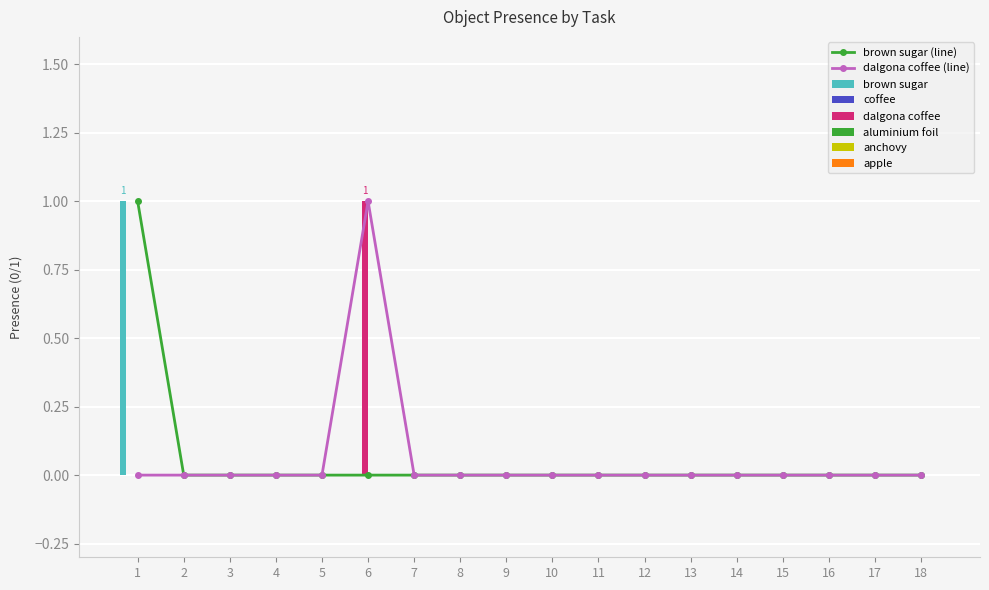

Rank the series by their maximum value, from highest to lowest.

brown sugar, dalgona coffee, coffee, aluminium foil, anchovy, apple